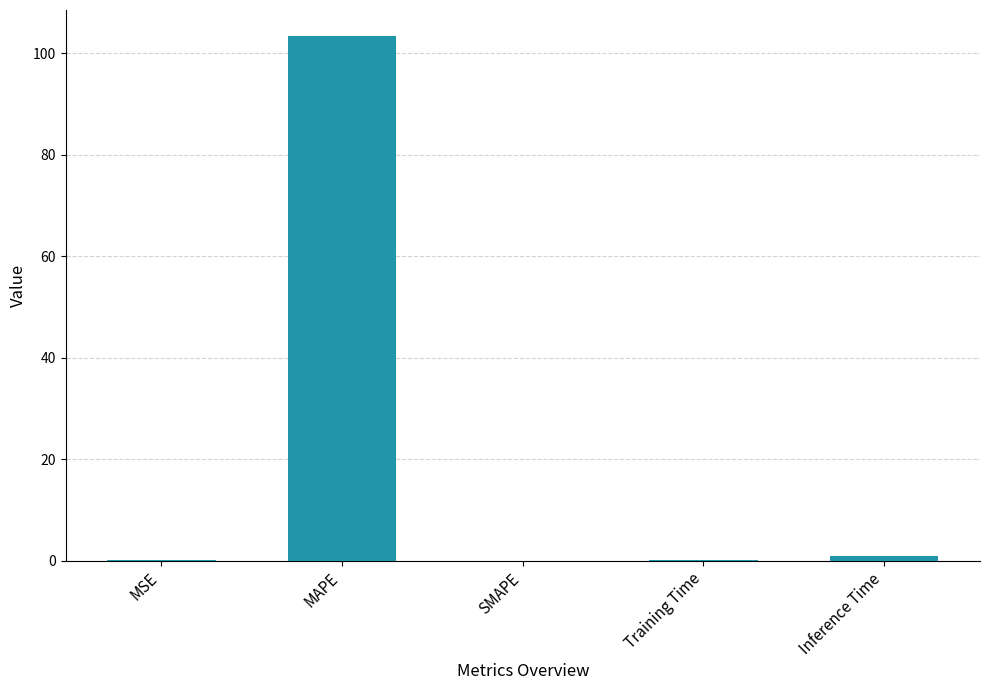

What is the maximum value shown in the chart?

103.3